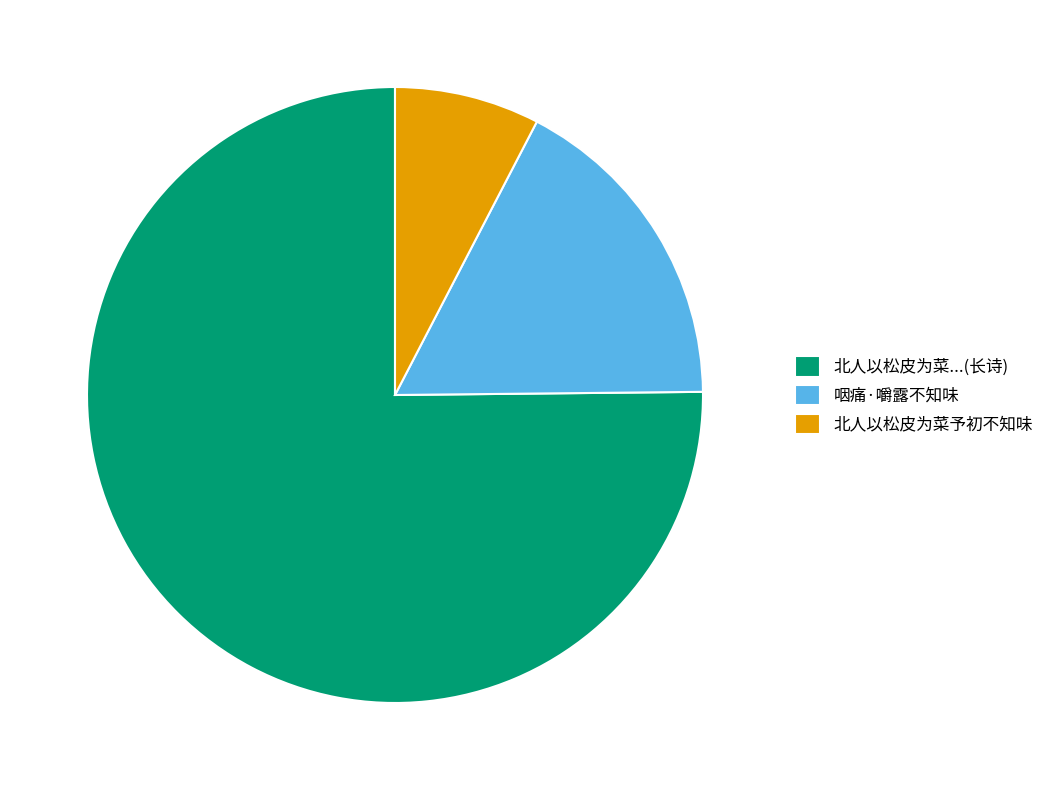

Count the number of slices in the pie.

3